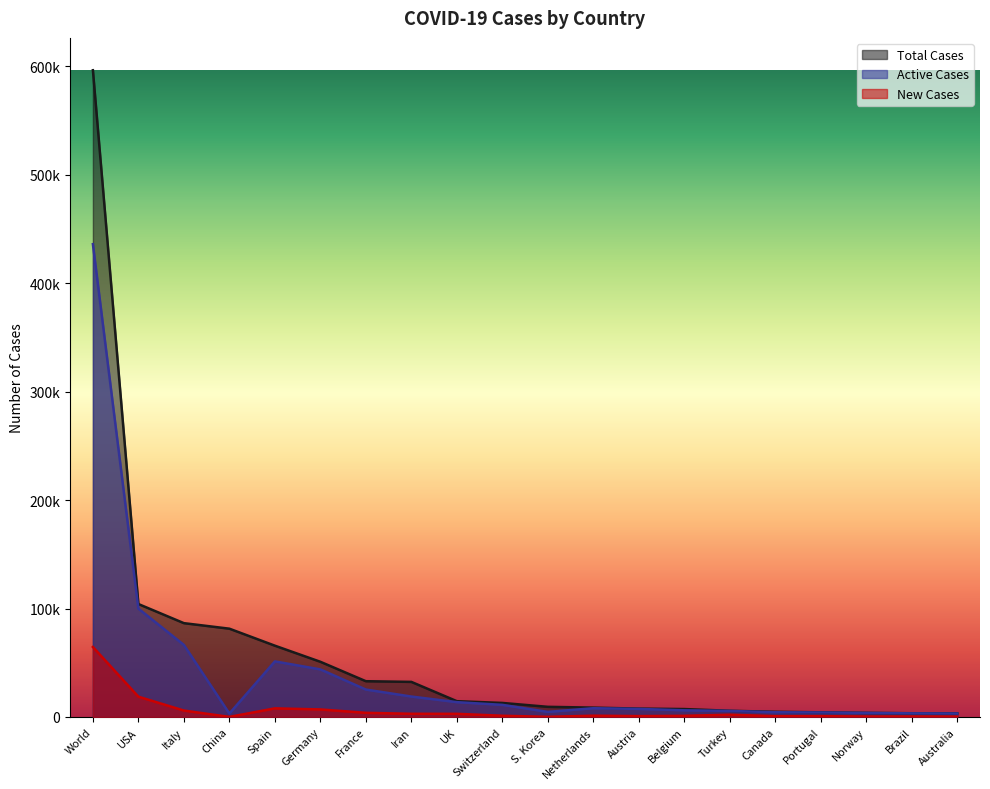

How many lines are shown in the chart?

3